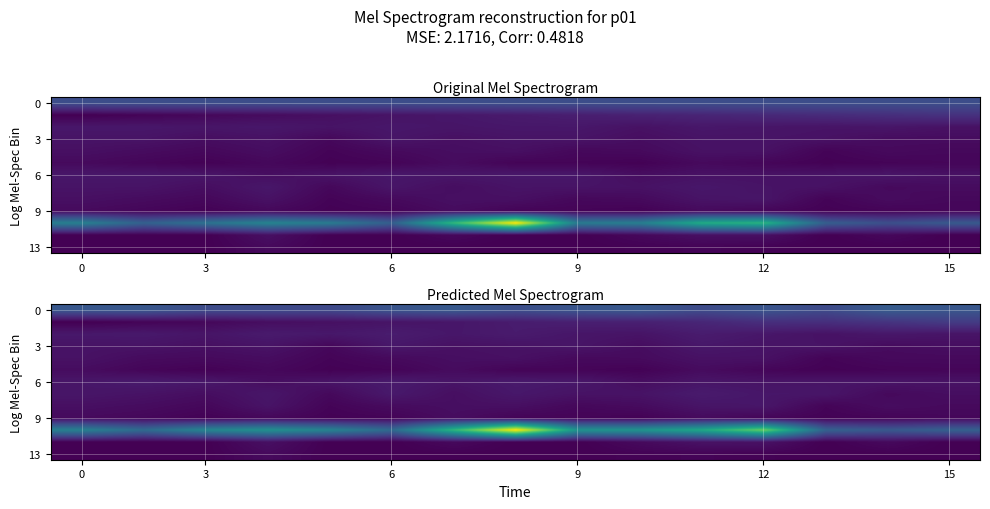

What is the spread (max minus min) of values at 14?

0.3